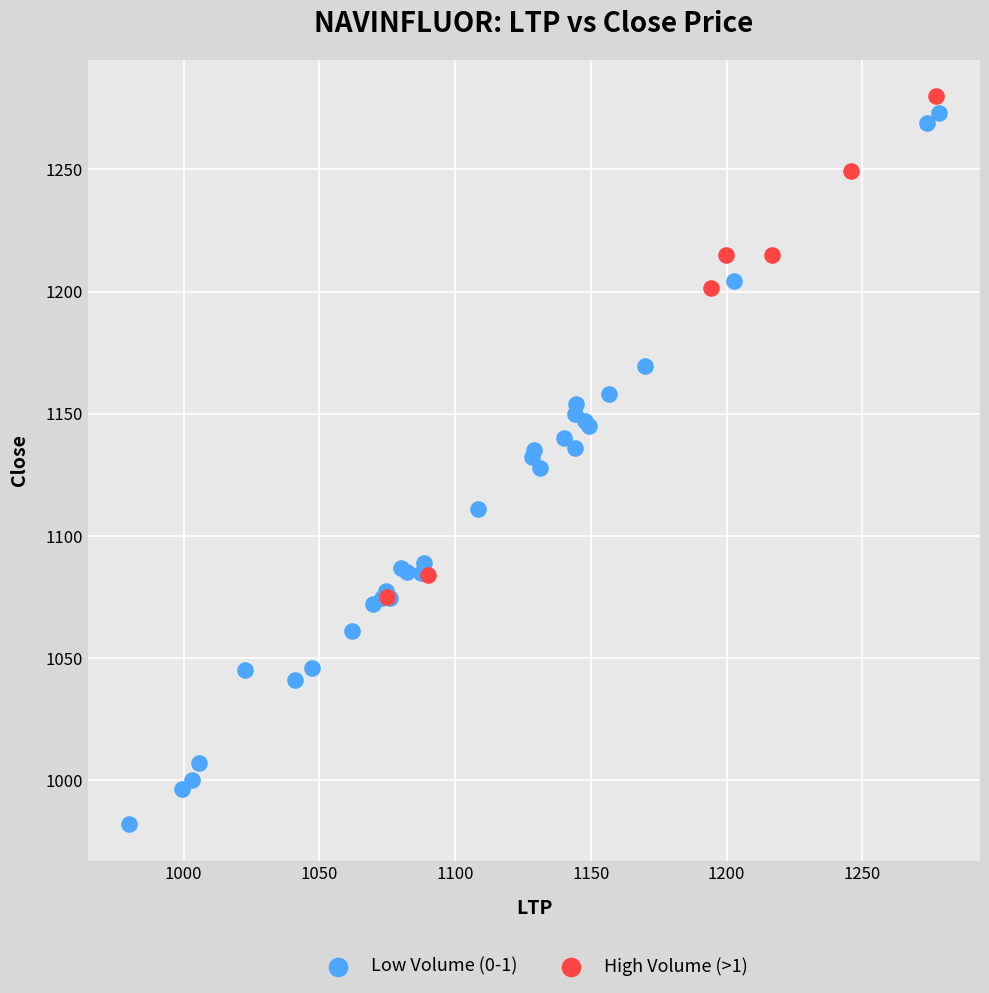

Which series contains the highest Y value?

High Volume (>1)